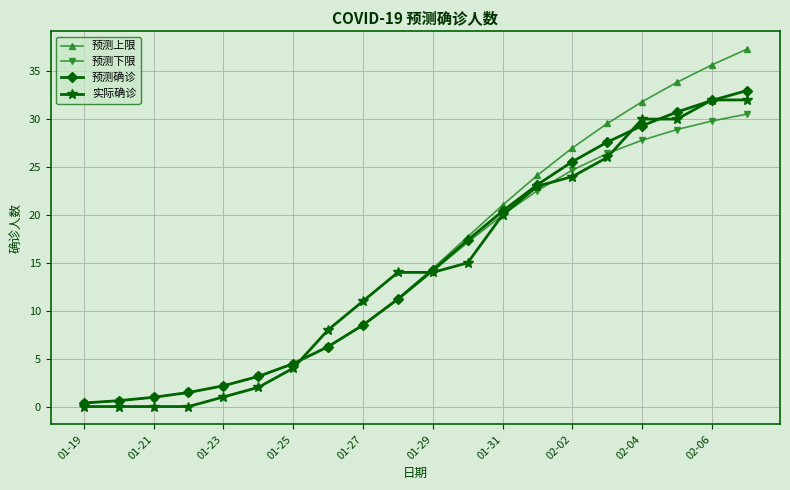

Which series has the widest spread of values?

预测上限